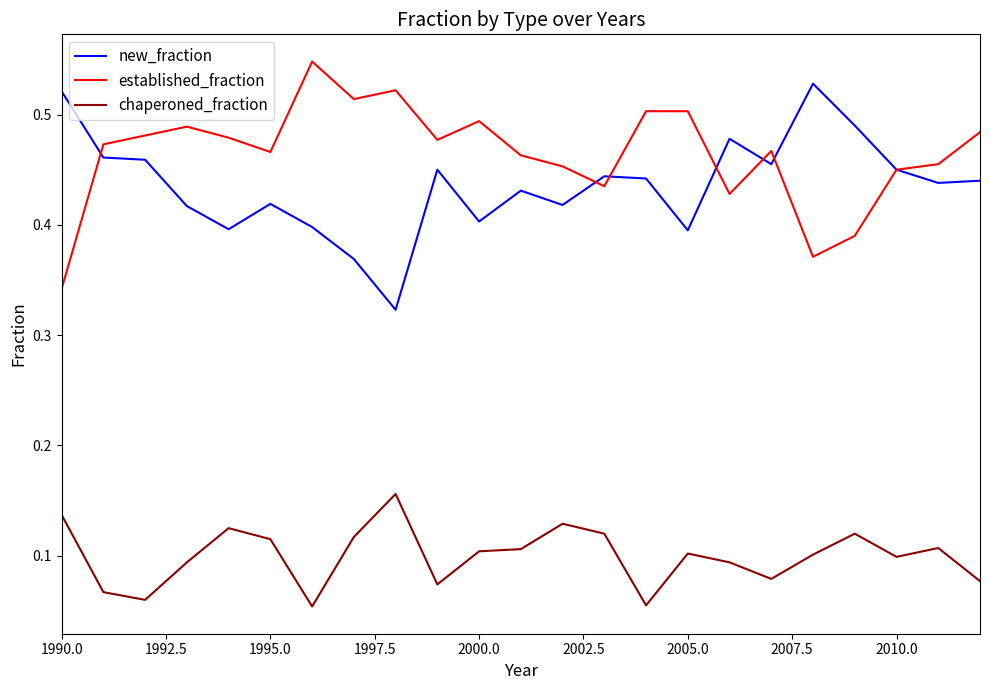

In new_fraction, how many points are lower than both neighbors (excluding endpoints)?

7